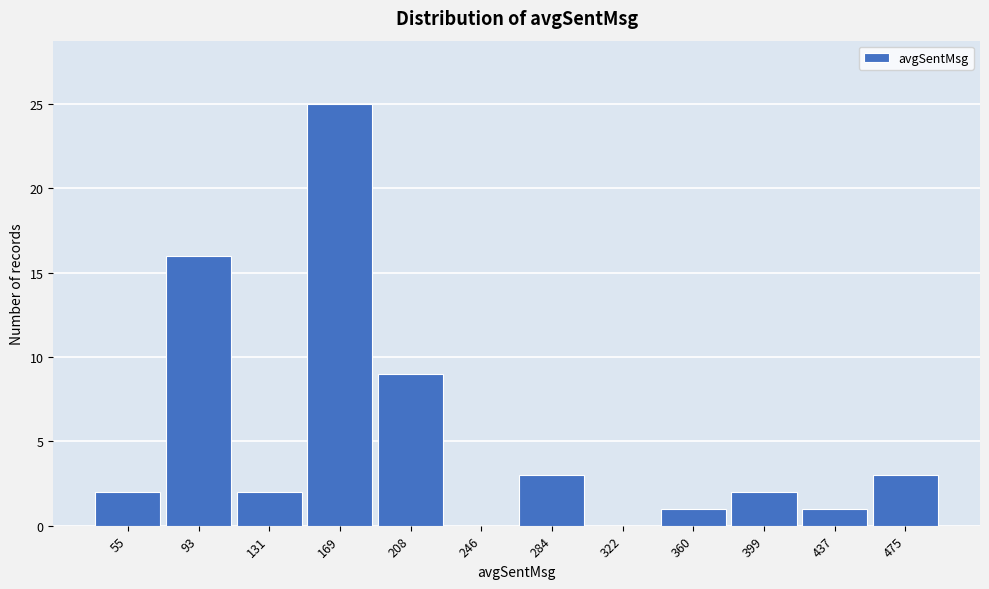

Reading left to right, transcribe all the data shown in this chart.

55=2	93=16	131=2	169=25	208=9	246=0	284=3	322=0	360=1	399=2	437=1	475=3